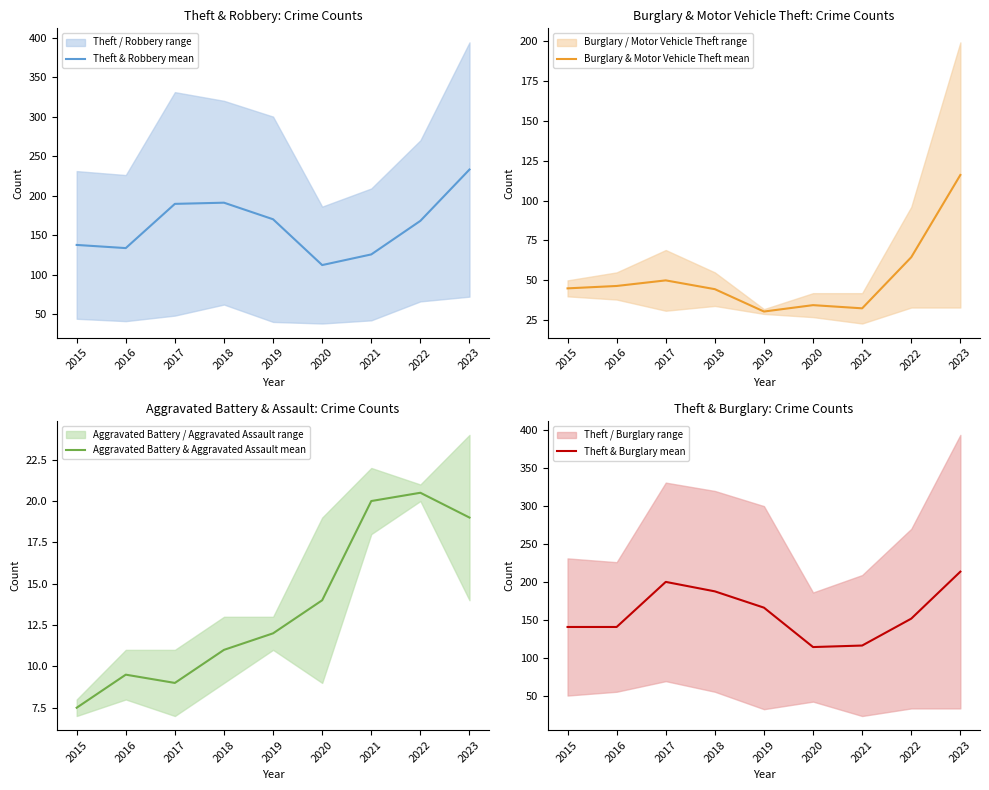

List the labels in order of Burglary & Motor Vehicle Theft mean value, smallest first.

2019, 2021, 2020, 2018, 2015, 2016, 2017, 2022, 2023